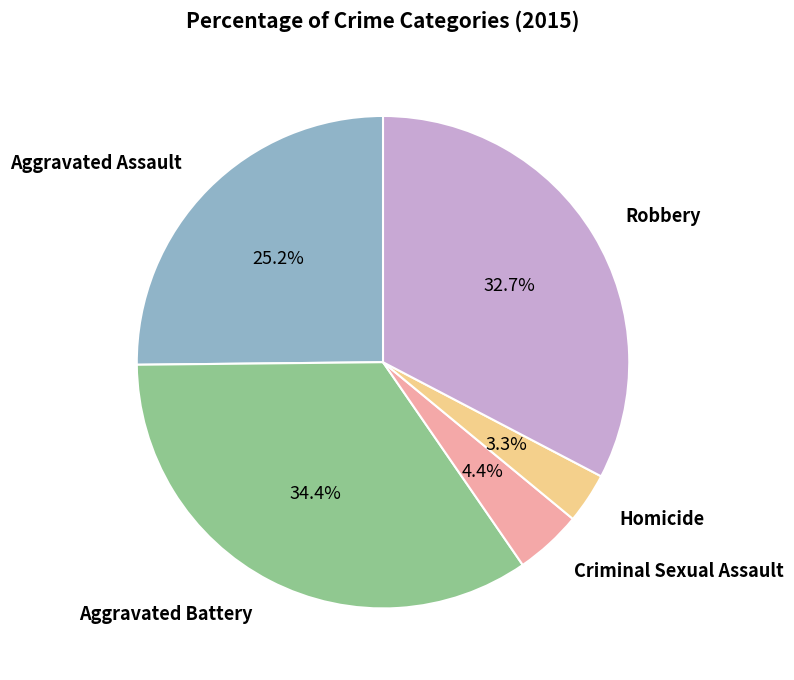

To the nearest percent, what is the difference between the Criminal Sexual Assault and Robbery slice percentages?

28%